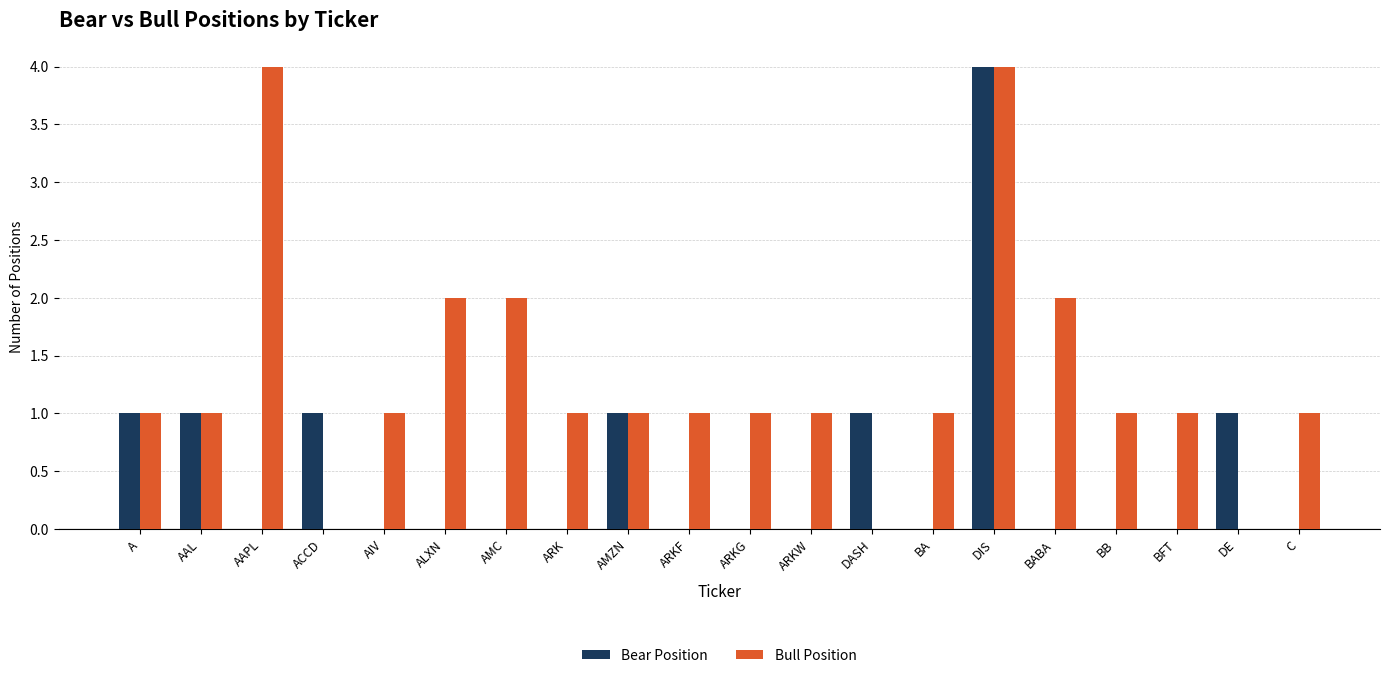

What is the total value across all series at DASH?

1